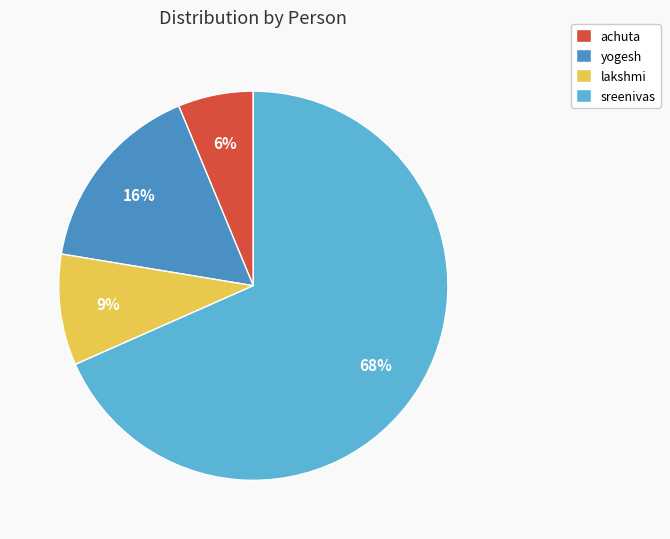

Between achuta and sreenivas, which is larger?

sreenivas